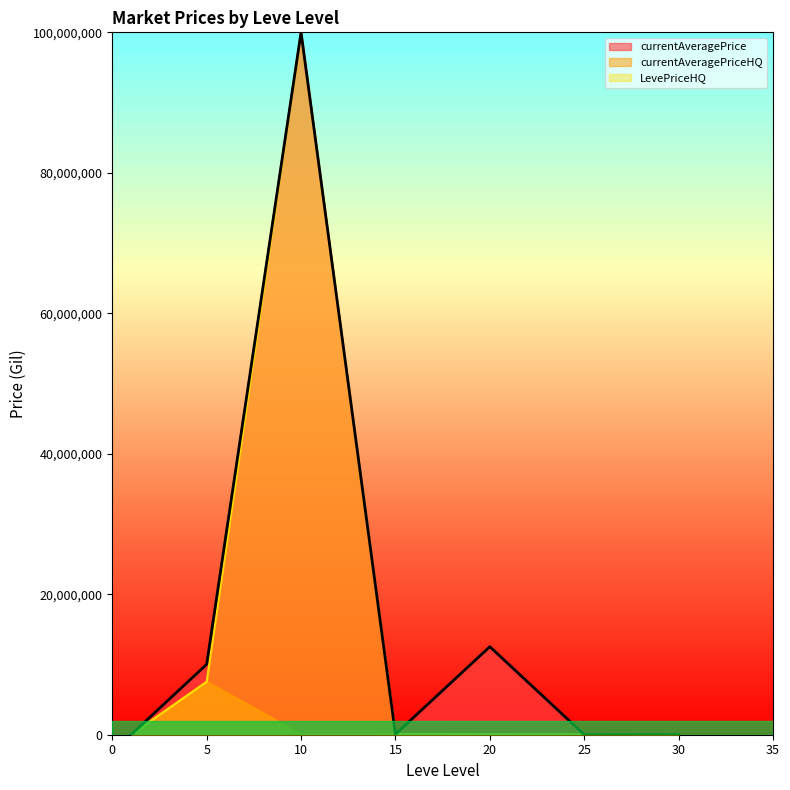

Does the chart display data point markers on the line(s)?

No